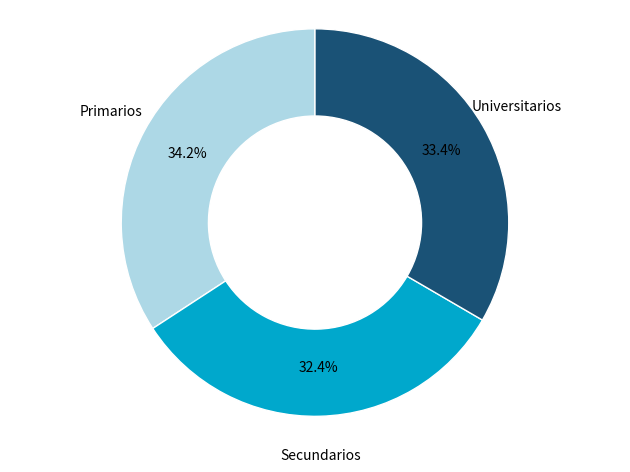

Which category has the biggest portion of the pie?

Primarios